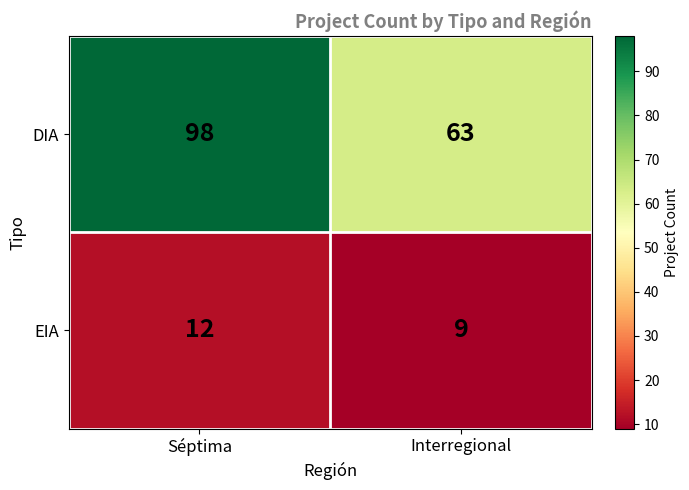

What is the difference between the EIA values at Séptima and Interregional?

3